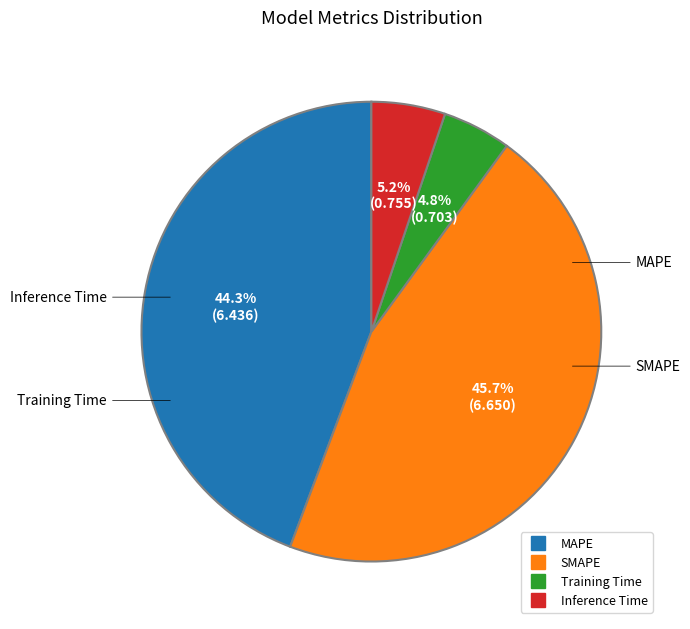

To the nearest percent, what is the difference between the largest and smallest slice percentages?

41%